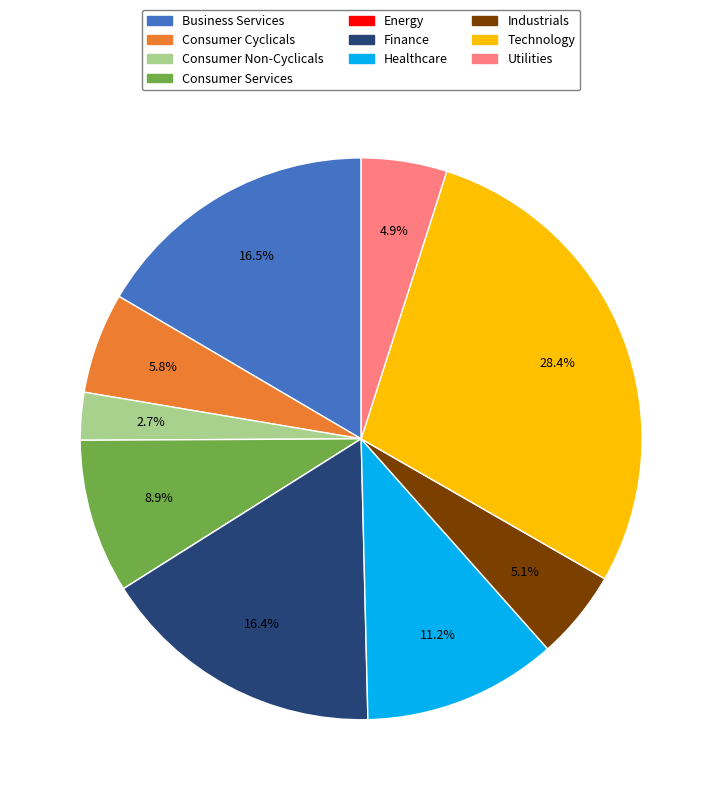

To the nearest percent, what is the average slice percentage?

10%